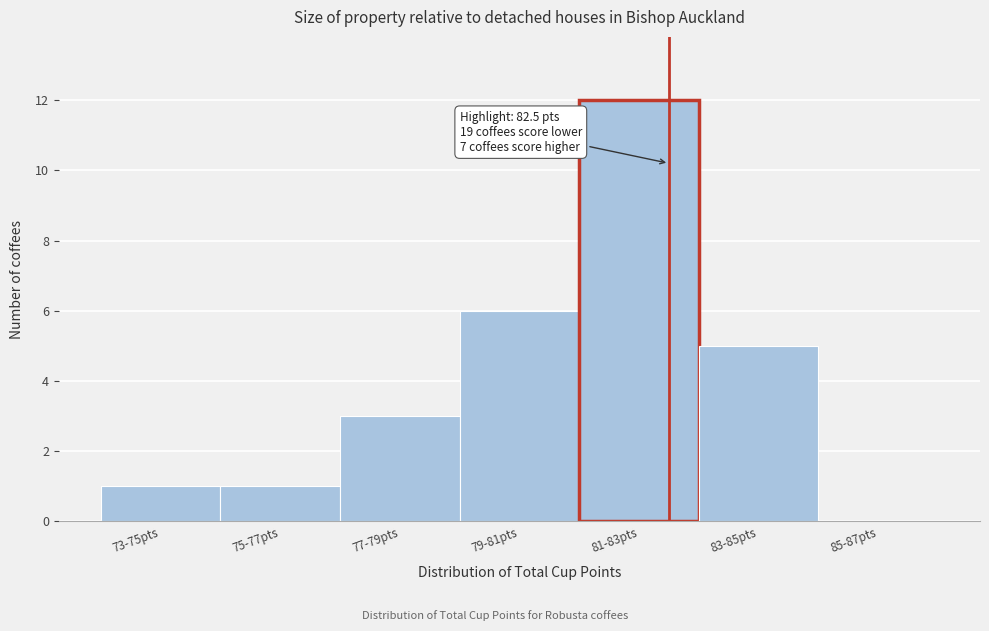

Reading left to right, extract all data points from this chart.

73-75pts=1	75-77pts=1	77-79pts=3	79-81pts=6	81-83pts=12	83-85pts=5	85-87pts=0